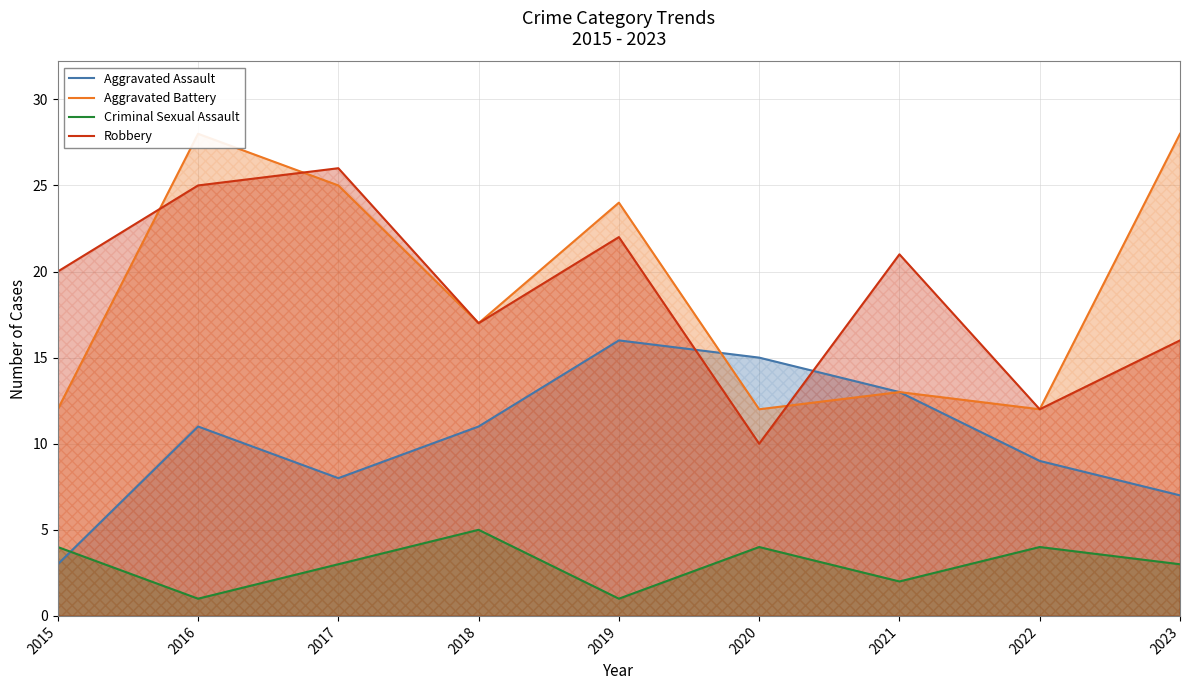

In Aggravated Assault, how many points are lower than both neighbors (excluding endpoints)?

1